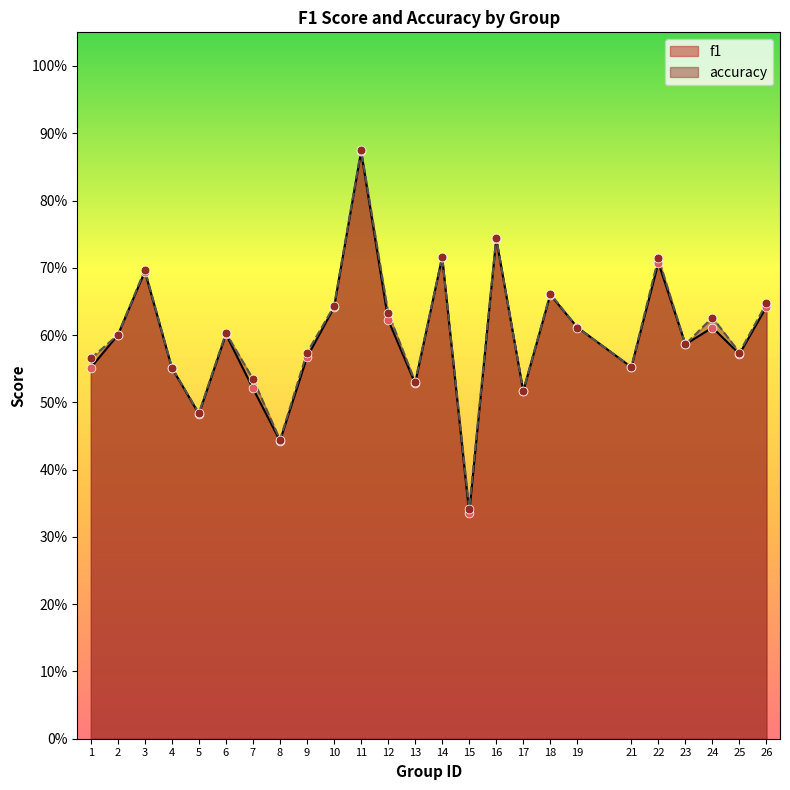

At which category is the sum across all series the highest?

11